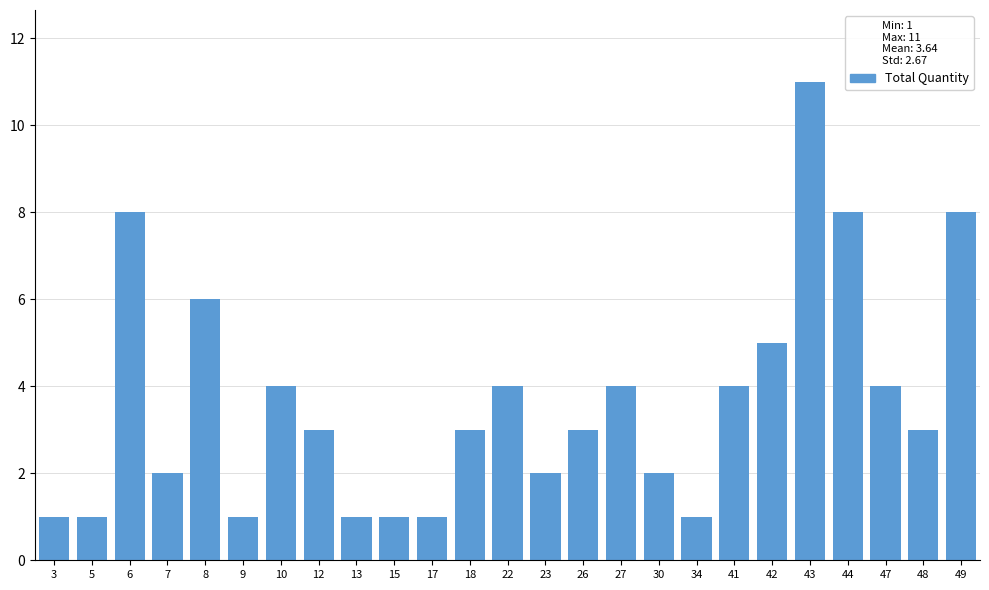

What is the value of the 19th bar from the left?

4